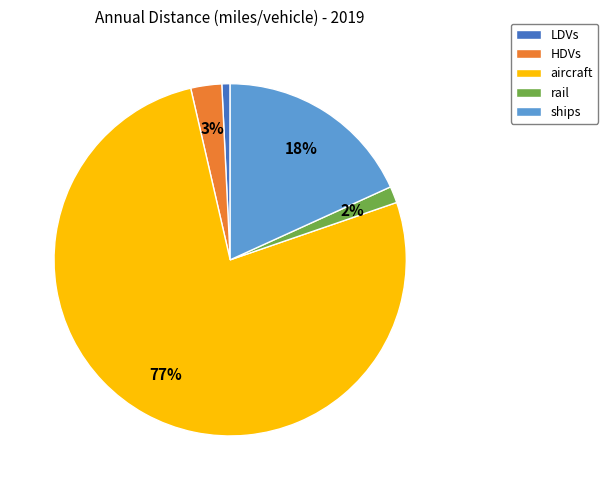

Count the number of slices in the pie.

5